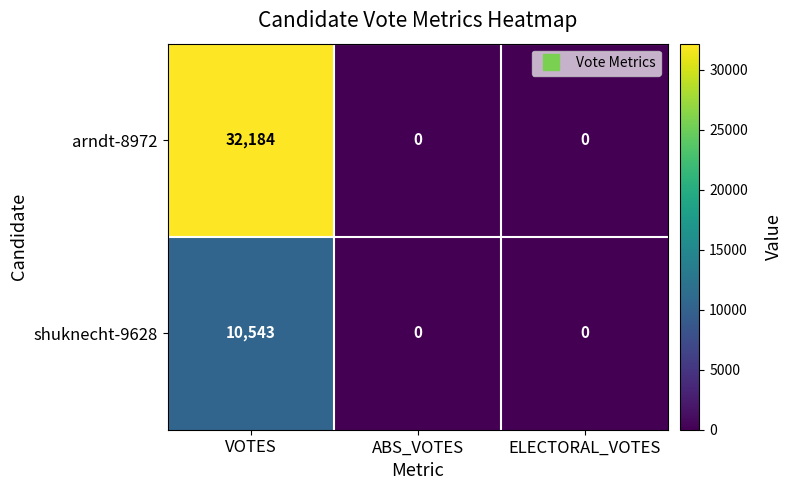

At which category does the chart reach its peak across all series?

VOTES